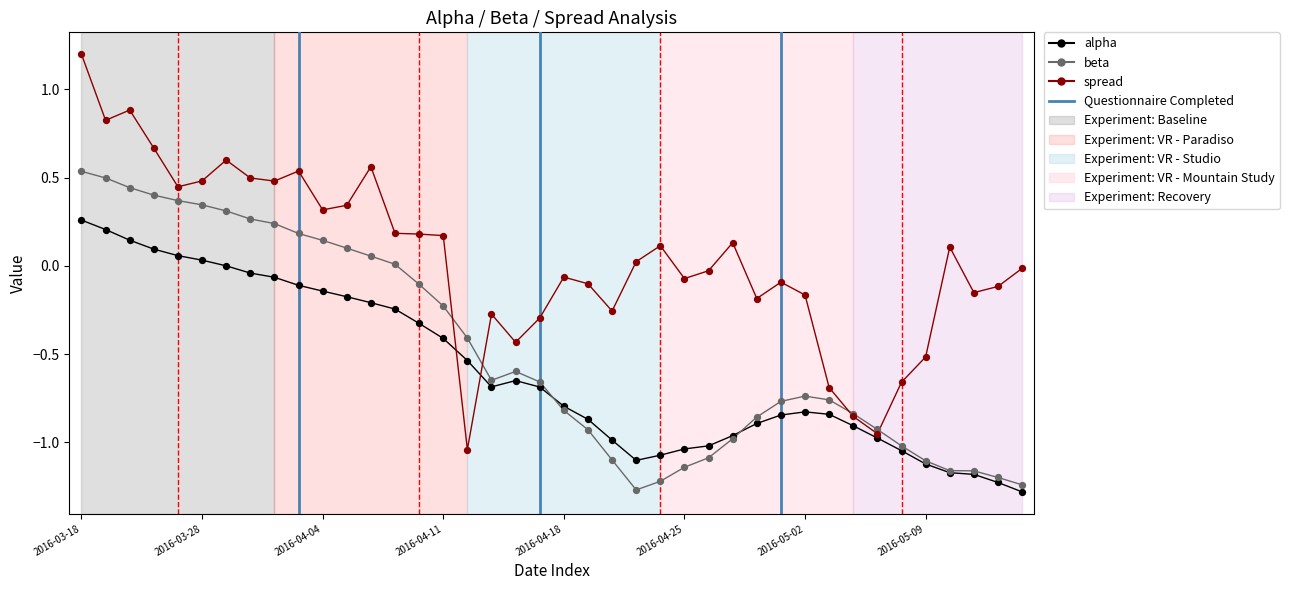

Which series has the largest range (max minus min)?

spread